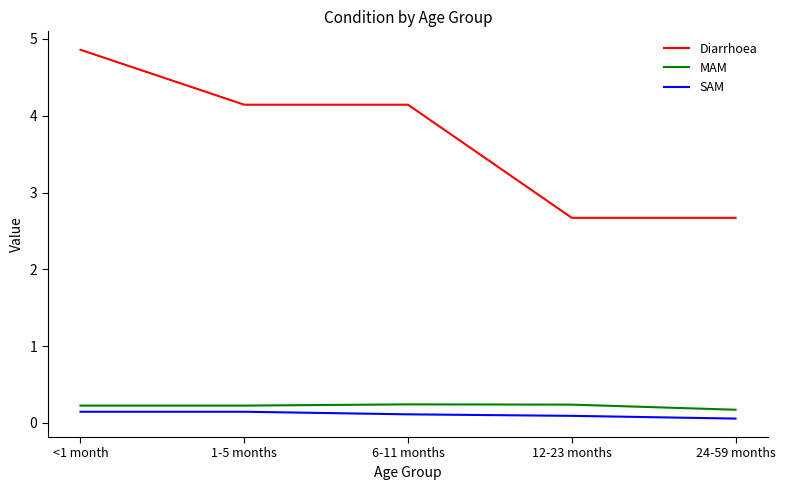

Where does the Diarrhoea series first go above 4?

<1 month